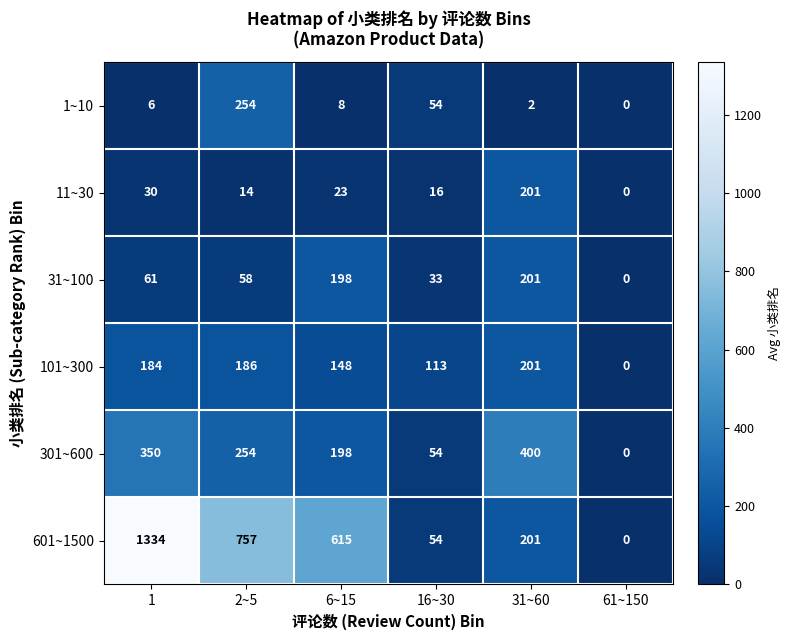

The value of 1~10 at 1 is 2. True or false?

False